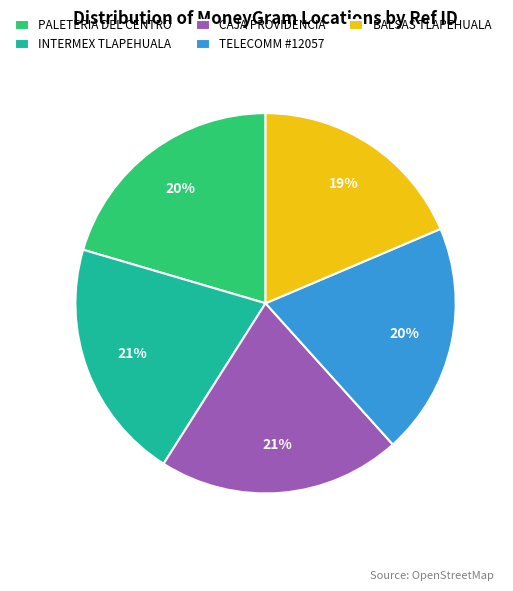

The TELECOMM #12057 slice represents 20% of the pie. True or false?

True